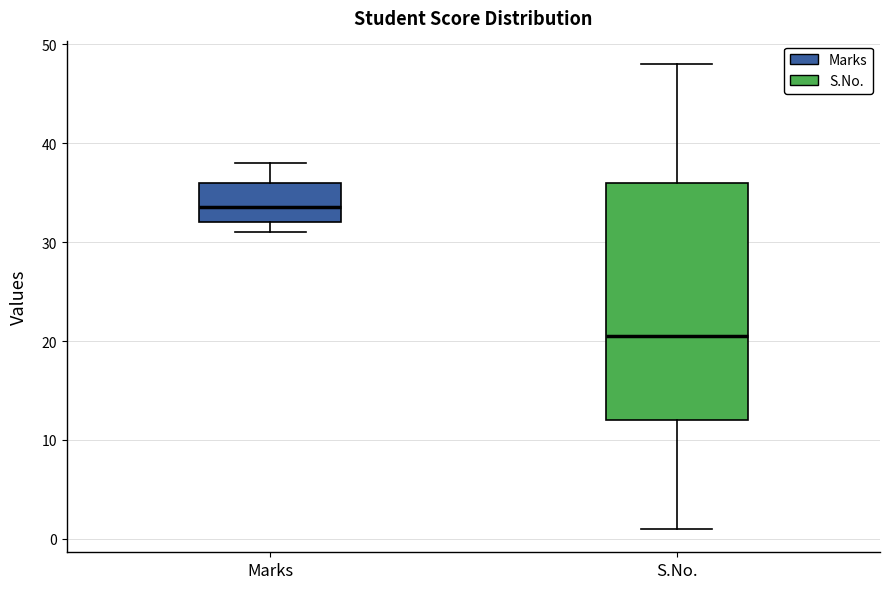

Reading left to right, transcribe this box plot: for each box, give where its median line is, the range the box spans, and where its two whiskers end, as read against the y-axis. The values are not printed on the chart, so give them approximately, as read against the axis.

Marks: median 34, box 32 to 36, whiskers 31 to 38
S.No.: median 21, box 12 to 36, whiskers 1 to 48